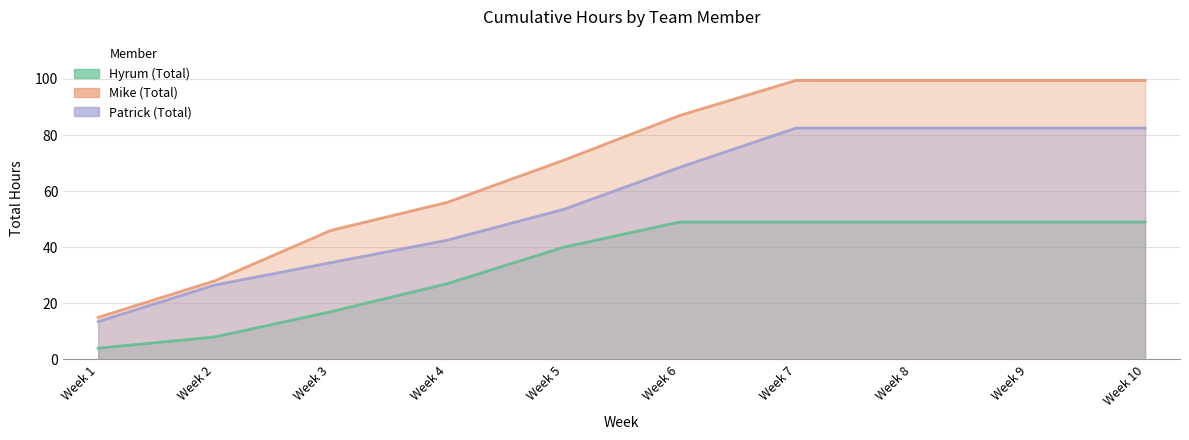

True or false: Mike (Total) and Hyrum (Total) cross at least once.

False